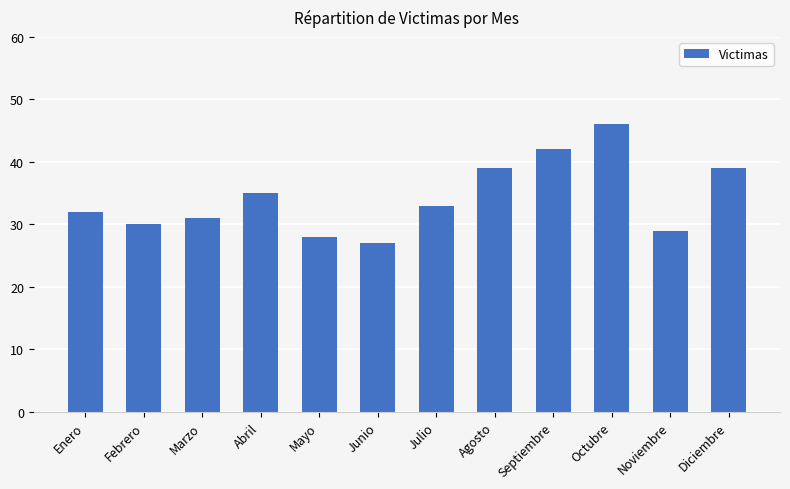

How many bars are there in total?

12